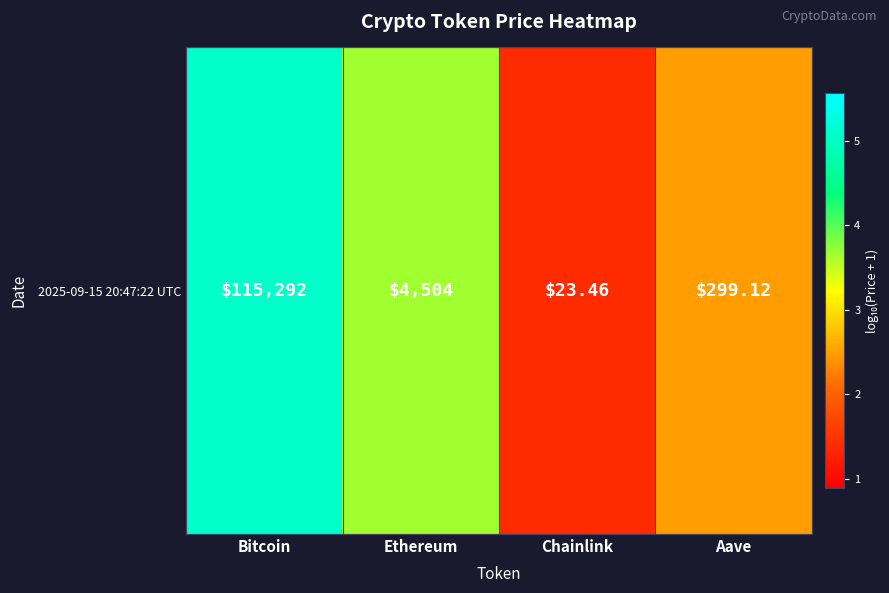

At which category does the chart reach its minimum across all series?

Chainlink